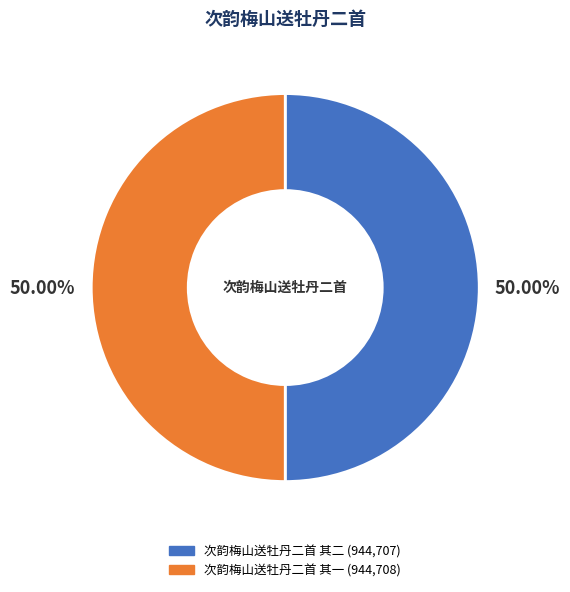

Count the number of slices in the pie.

2